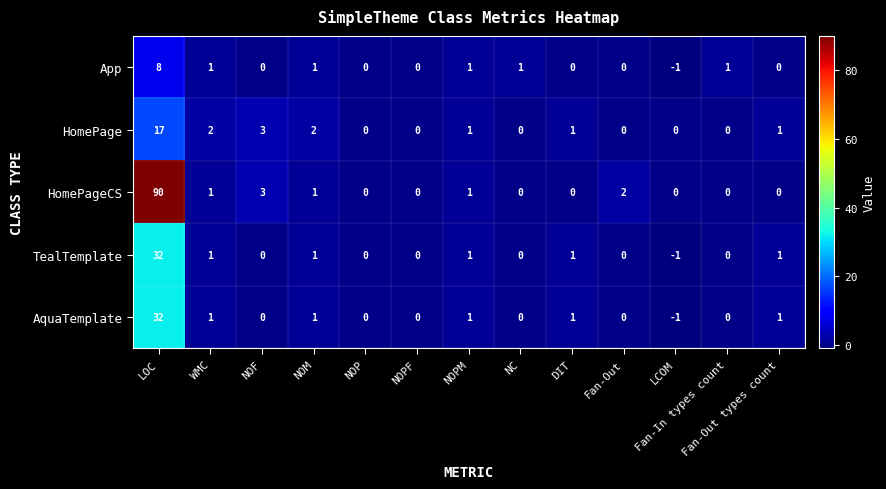

Which series has the largest total across all categories?

HomePageCS